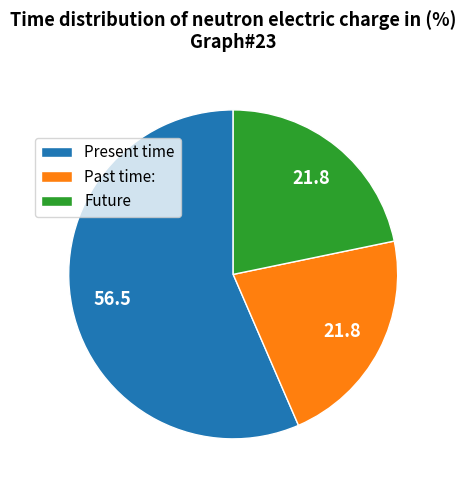

Count the number of slices in the pie.

3